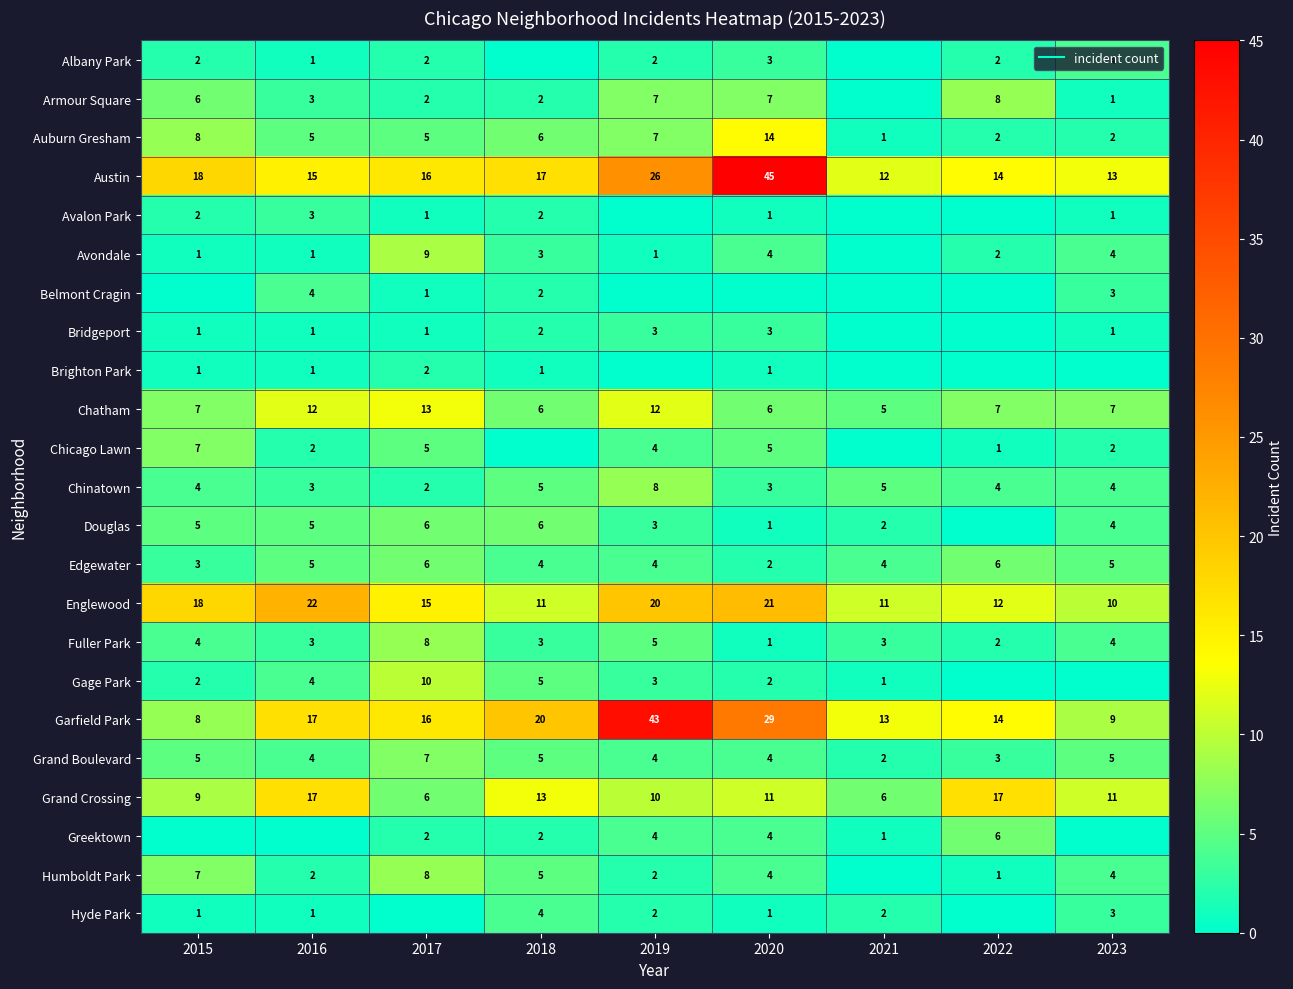

What is the sum of all Auburn Gresham values?

50